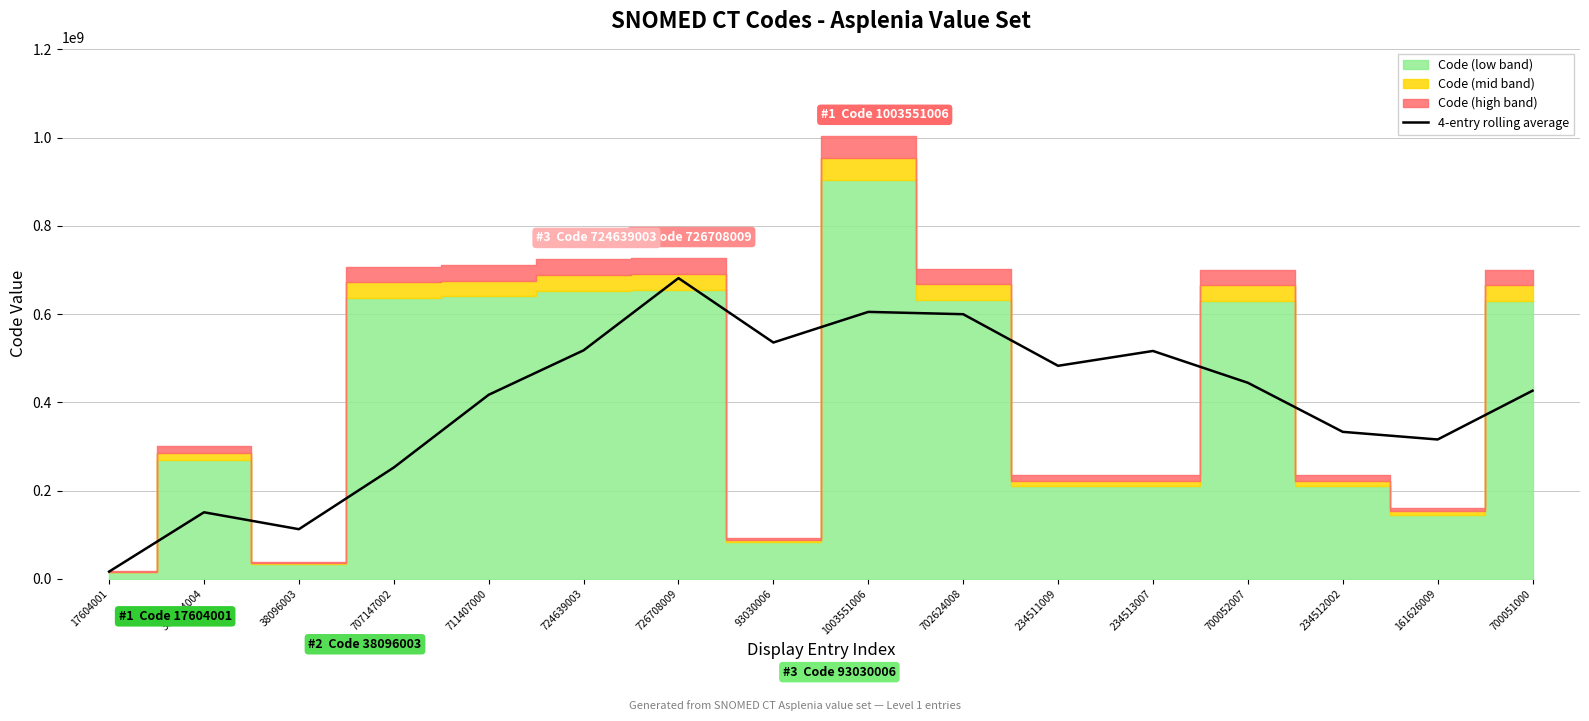

The 4-entry rolling average series shows 599904344.4 at 702624008. True or false?

True